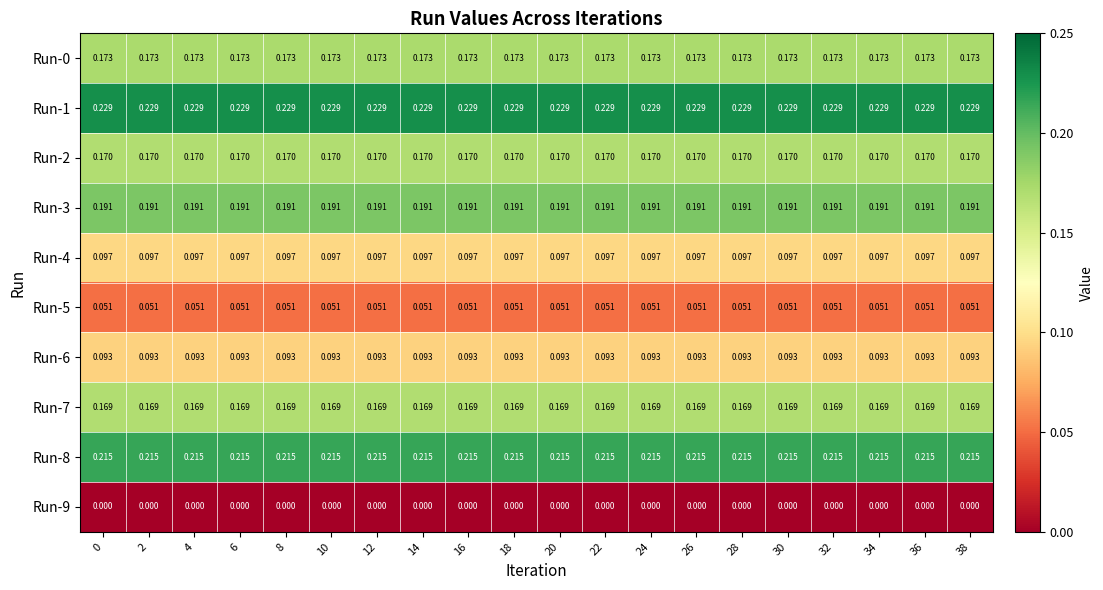

Is the value of Run-0 at 38 greater than the value of Run-6 at 24?

Yes